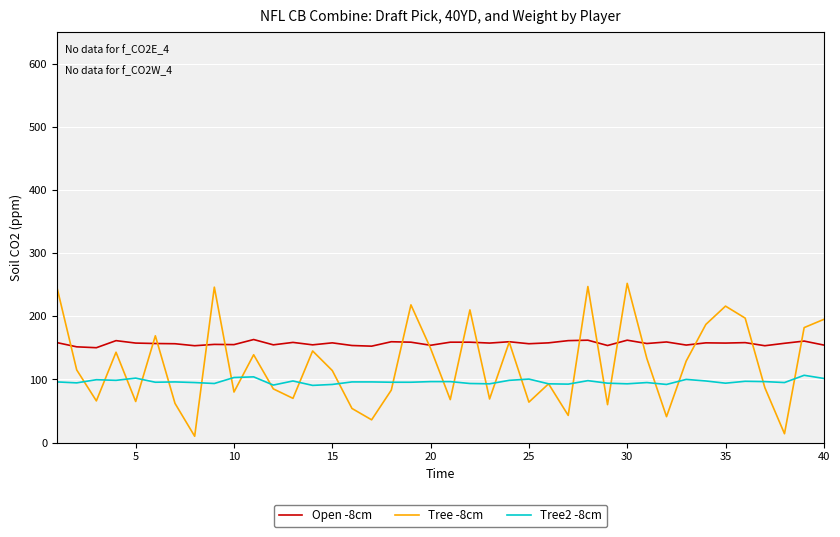

Is this an area chart (filled region under the line)?

No